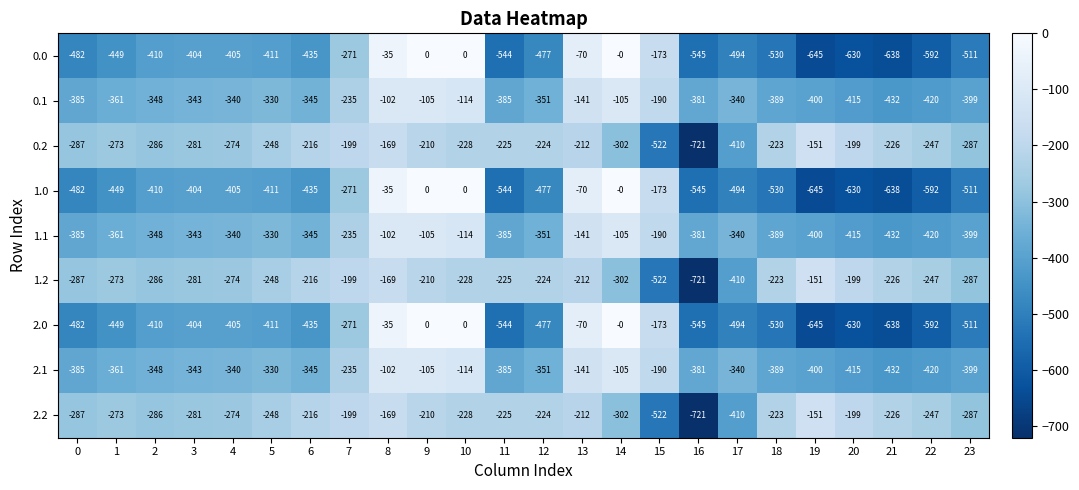

What is the sum of the 2.0 values at 7 and 23?

-782